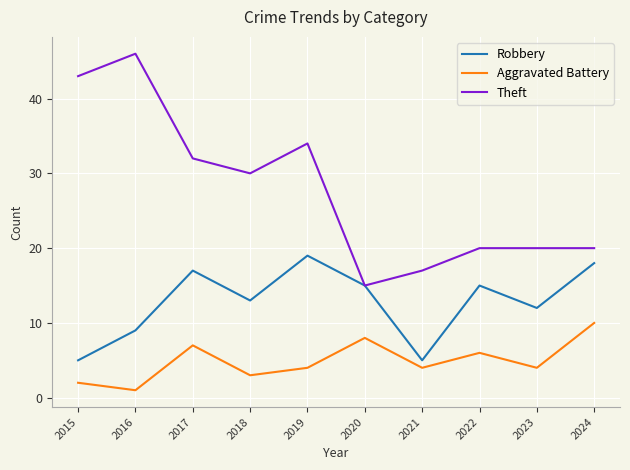

Reading left to right, extract all data points from this chart.

Robbery: 2015=5	2016=9	2017=17	2018=13	2019=19	2020=15	2021=5	2022=15	2023=12	2024=18
Aggravated Battery: 2015=2	2016=1	2017=7	2018=3	2019=4	2020=8	2021=4	2022=6	2023=4	2024=10
Theft: 2015=43	2016=46	2017=32	2018=30	2019=34	2020=15	2021=17	2022=20	2023=20	2024=20